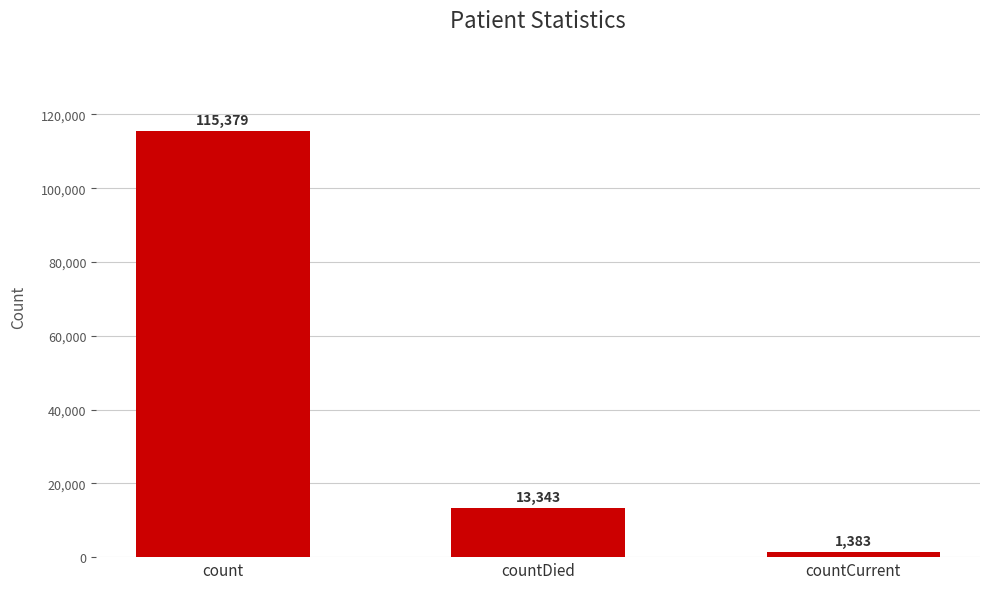

The value at countDied is 7239. True or false?

False